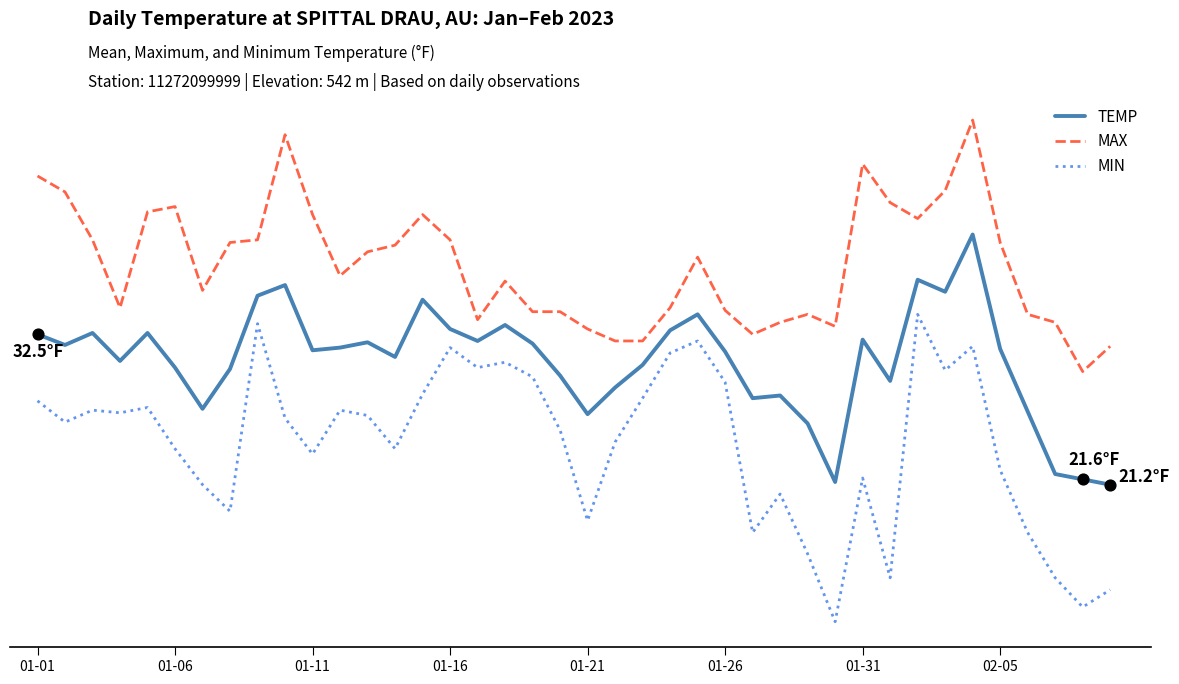

What are all the series names shown in the legend?

TEMP, MAX, MIN